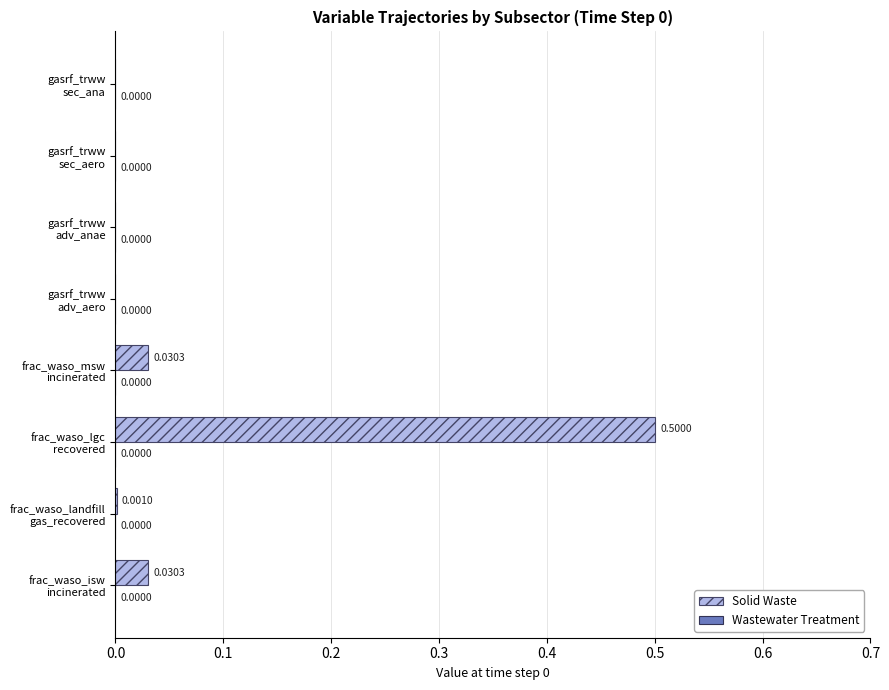

What is the sum of all values?

0.6